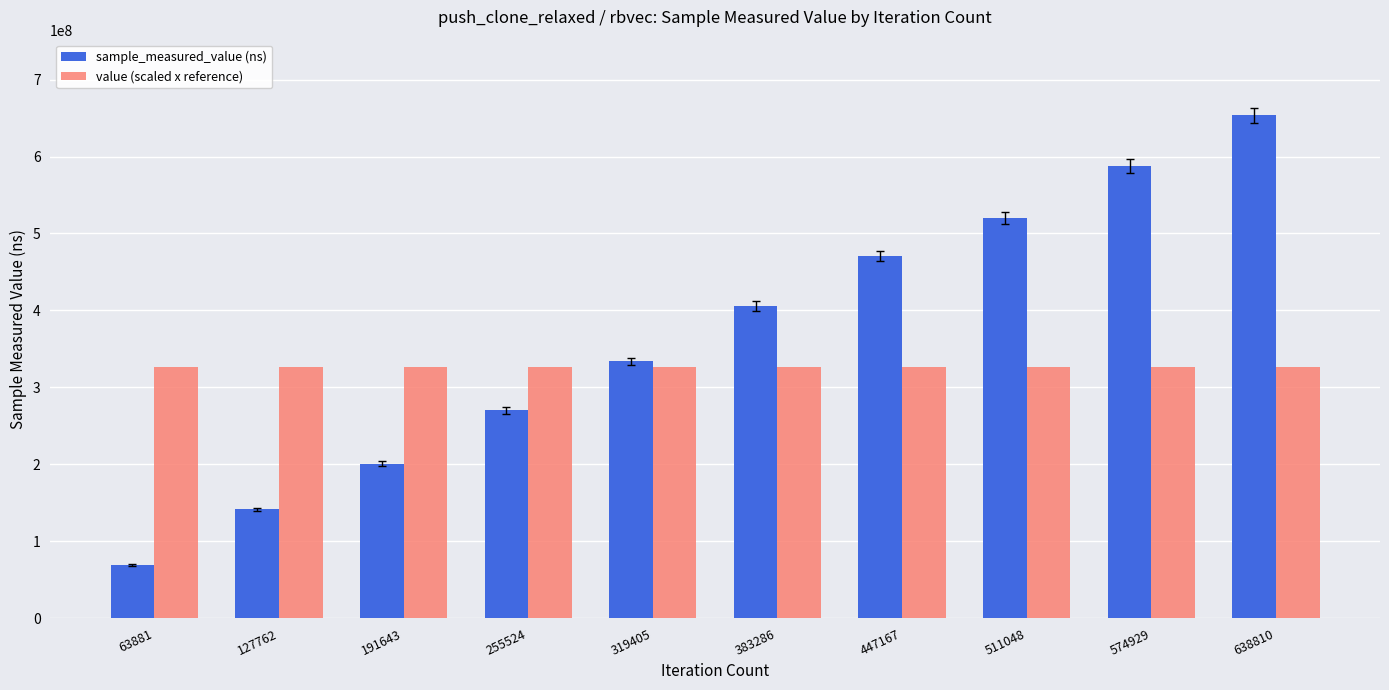

Reading left to right, extract all data points from this chart.

sample_measured_value (ns): 63881=68768195.0	127762=141692292.0	191643=200910218.0	255524=270038268.0	319405=333652566.0	383286=405749098.0	447167=470676974.0	511048=519878497.0	574929=587662399.0	638810=653828459.0
value (scaled x reference): 63881=326914229.5	127762=326914229.5	191643=326914229.5	255524=326914229.5	319405=326914229.5	383286=326914229.5	447167=326914229.5	511048=326914229.5	574929=326914229.5	638810=326914229.5